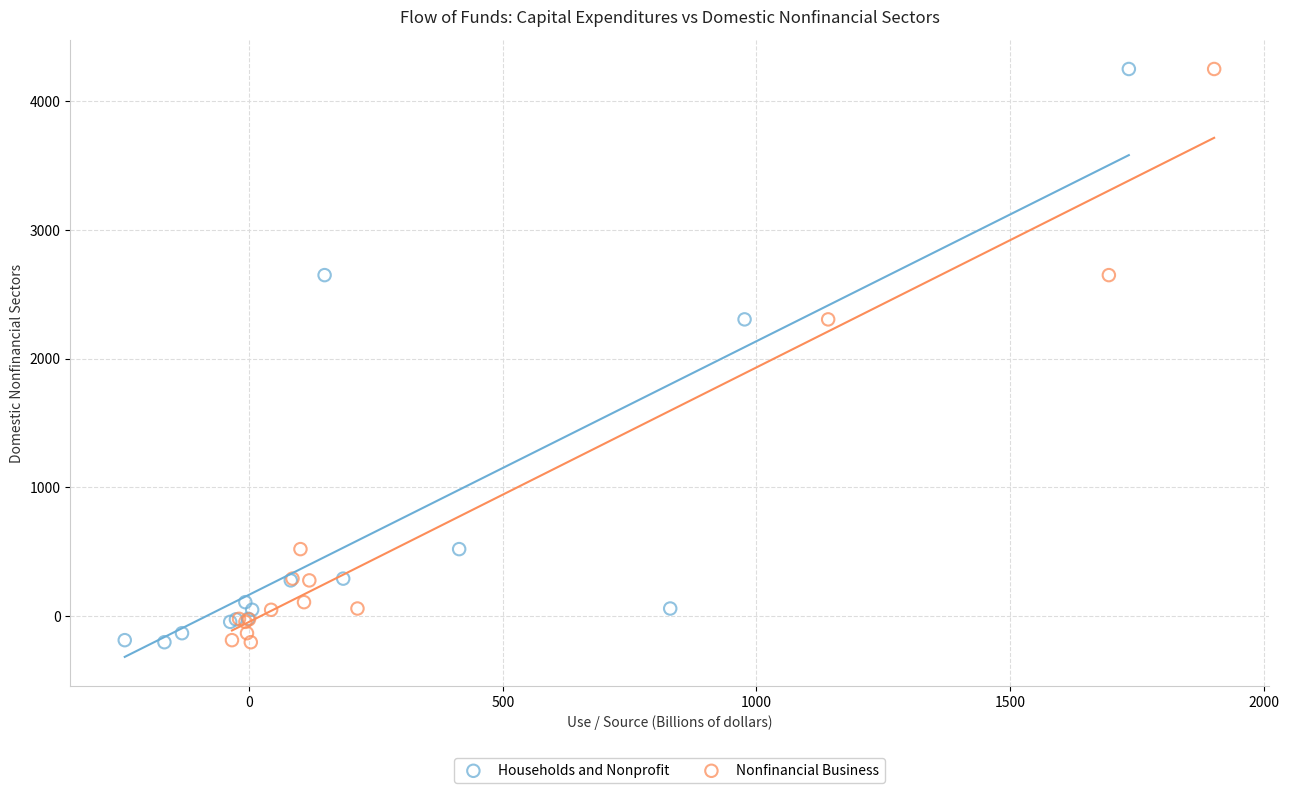

What are all the series names shown in the legend?

Households and Nonprofit, Nonfinancial Business